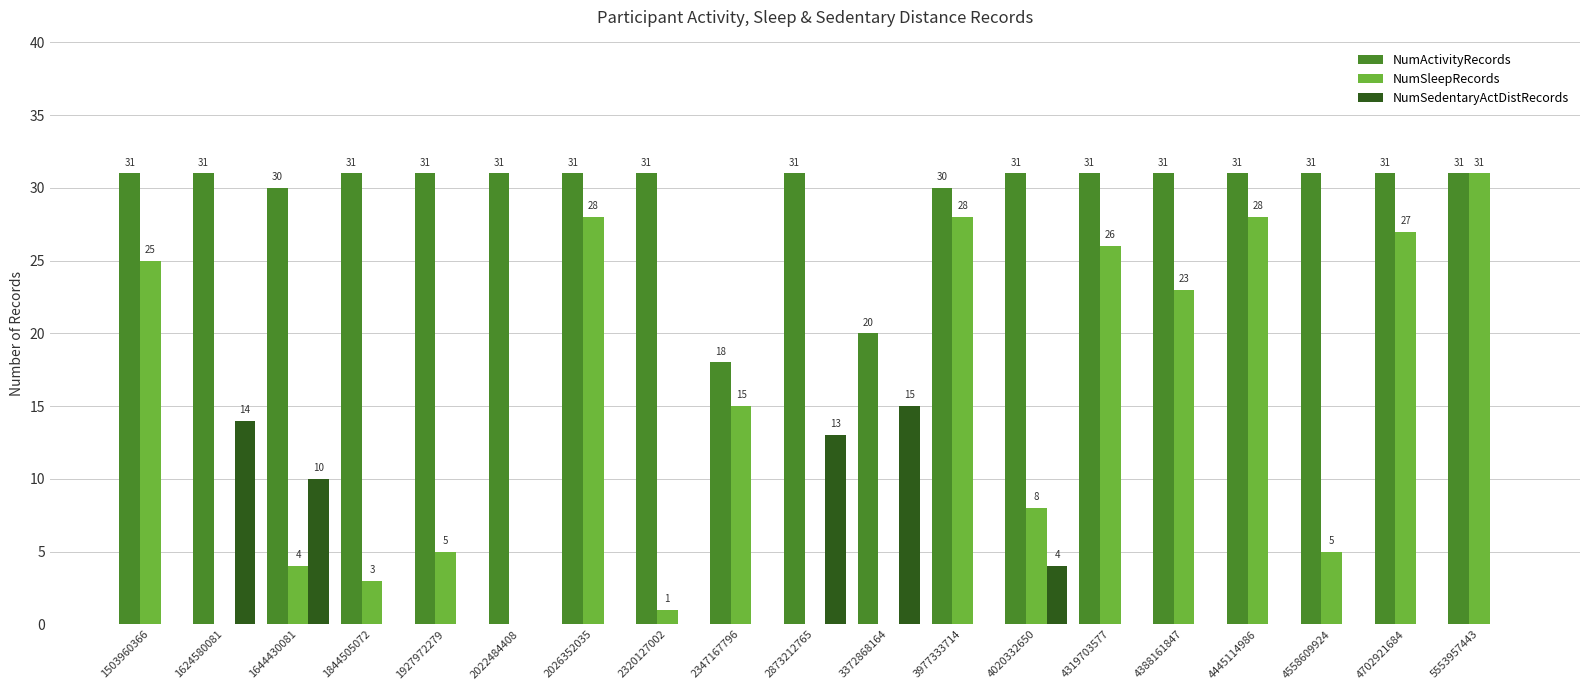

Reading left to right, transcribe all the data shown in this chart.

NumActivityRecords: 31	31	30	31	31	31	31	31	18	31	20	30	31	31	31	31	31	31	31
NumSleepRecords: 25	0	4	3	5	0	28	1	15	0	0	28	8	26	23	28	5	27	31
NumSedentaryActDistRecords: 0	14	10	0	0	0	0	0	0	13	15	0	4	0	0	0	0	0	0